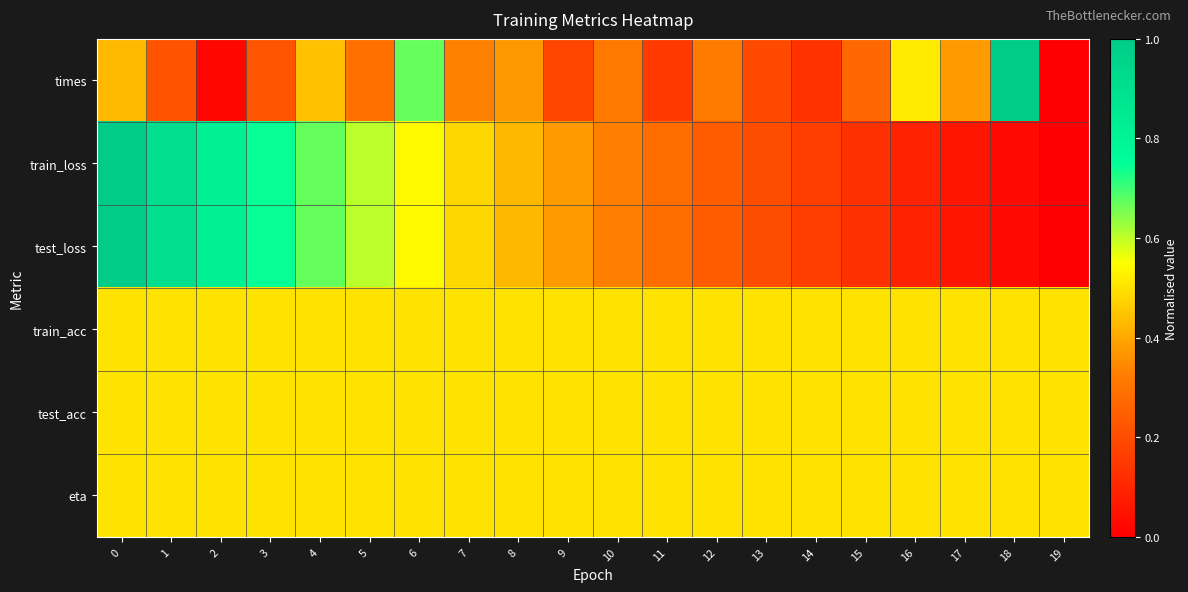

Reading left to right, what are all the values shown in this chart?

times: 0=0.4	1=0.2	2=0.0	3=0.2	4=0.4	5=0.3	6=0.7	7=0.3	8=0.4	9=0.2	10=0.3	11=0.1	12=0.3	13=0.2	14=0.1	15=0.3	16=0.5	17=0.4	18=1.0	19=0.0
train_loss: 0=1.0	1=0.9	2=0.8	3=0.7	4=0.7	5=0.6	6=0.5	7=0.5	8=0.4	9=0.4	10=0.3	11=0.3	12=0.2	13=0.2	14=0.2	15=0.1	16=0.1	17=0.1	18=0.0	19=0.0
test_loss: 0=1.0	1=0.9	2=0.8	3=0.7	4=0.7	5=0.6	6=0.5	7=0.5	8=0.4	9=0.4	10=0.3	11=0.3	12=0.2	13=0.2	14=0.2	15=0.1	16=0.1	17=0.1	18=0.0	19=0.0
train_acc: 0=0.5	1=0.5	2=0.5	3=0.5	4=0.5	5=0.5	6=0.5	7=0.5	8=0.5	9=0.5	10=0.5	11=0.5	12=0.5	13=0.5	14=0.5	15=0.5	16=0.5	17=0.5	18=0.5	19=0.5
test_acc: 0=0.5	1=0.5	2=0.5	3=0.5	4=0.5	5=0.5	6=0.5	7=0.5	8=0.5	9=0.5	10=0.5	11=0.5	12=0.5	13=0.5	14=0.5	15=0.5	16=0.5	17=0.5	18=0.5	19=0.5
eta: 0=0.5	1=0.5	2=0.5	3=0.5	4=0.5	5=0.5	6=0.5	7=0.5	8=0.5	9=0.5	10=0.5	11=0.5	12=0.5	13=0.5	14=0.5	15=0.5	16=0.5	17=0.5	18=0.5	19=0.5